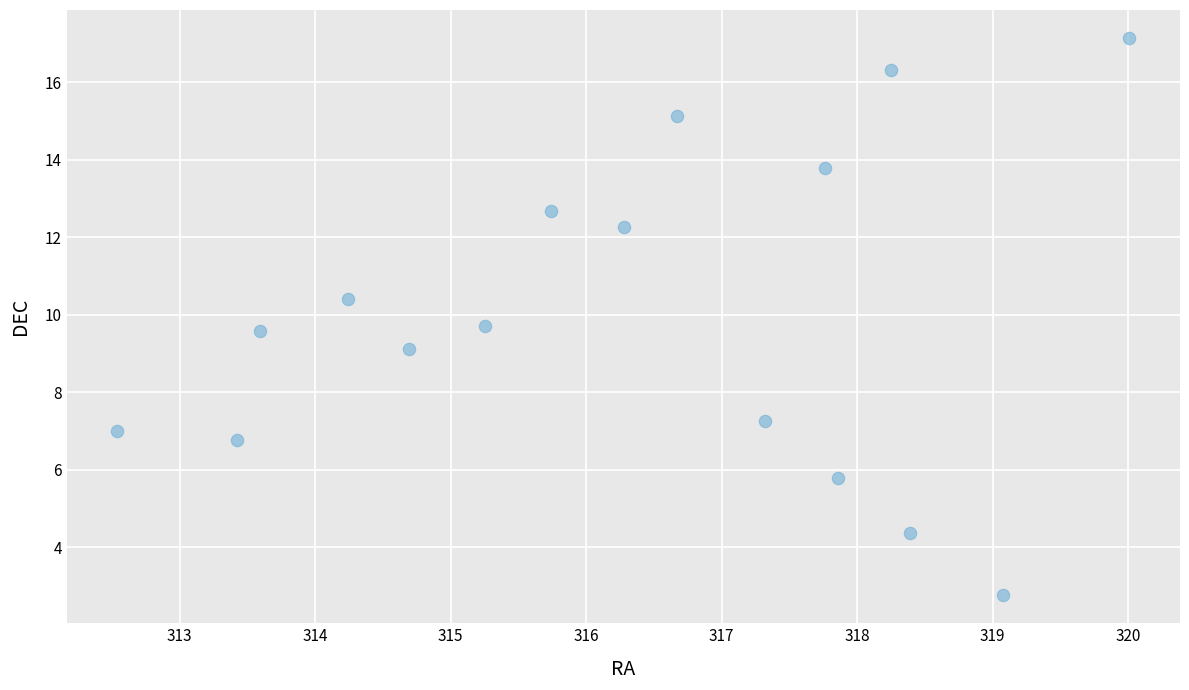

What is the range of X values (max minus min)?

7.5